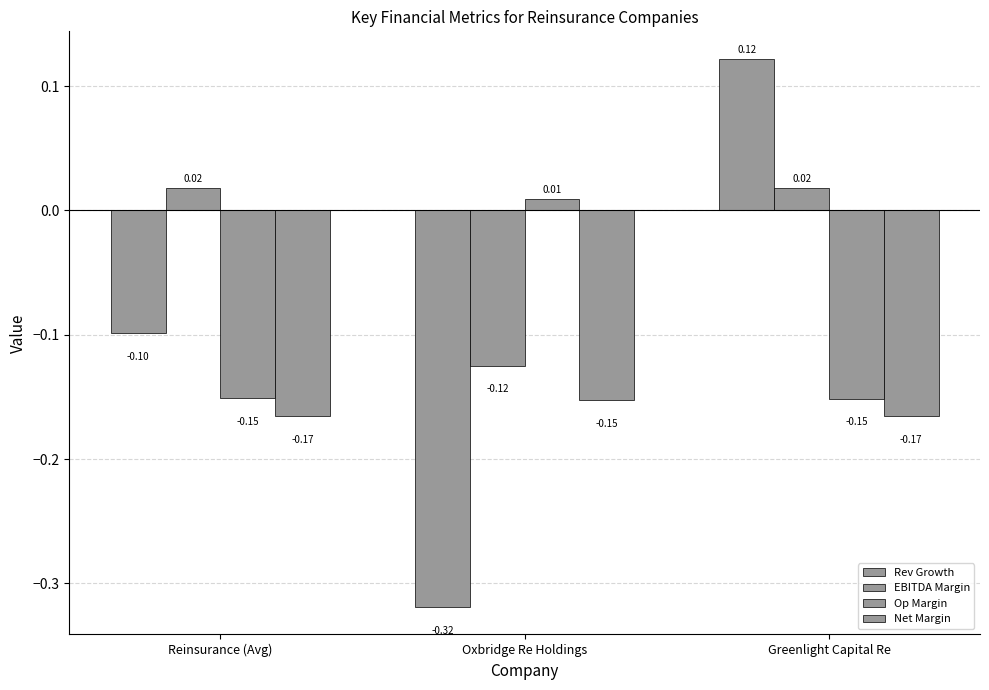

Between Reinsurance (Avg) and Greenlight Capital Re, which series saw the biggest shift?

Rev Growth